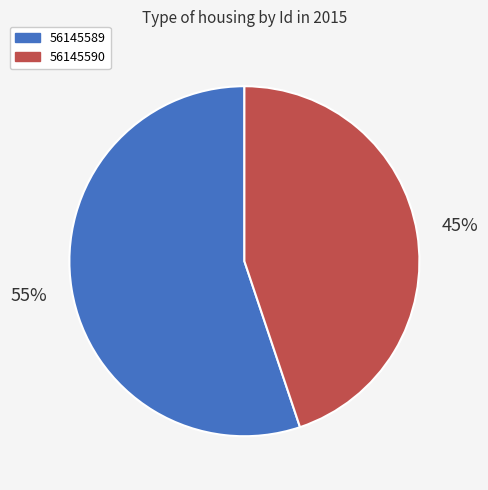

Rank the categories by value from highest to lowest.

56145589, 56145590